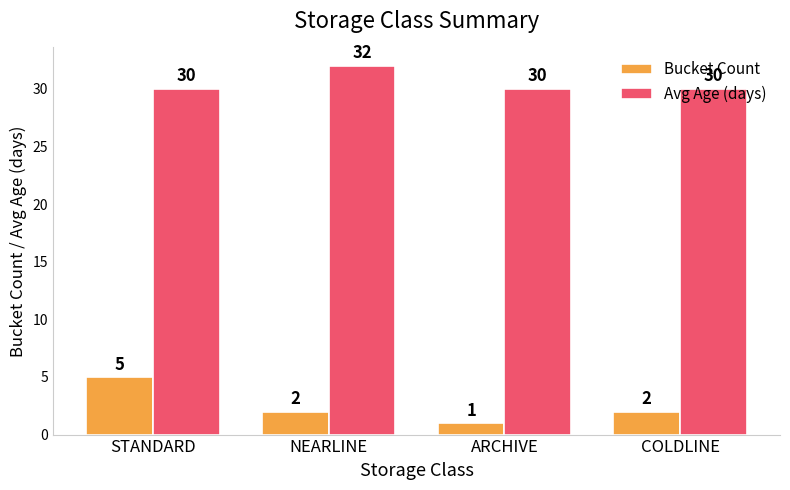

Reading right to left, transcribe all the data shown in this chart.

Bucket Count: 2	1	2	5
Avg Age (days): 30	30	32	30